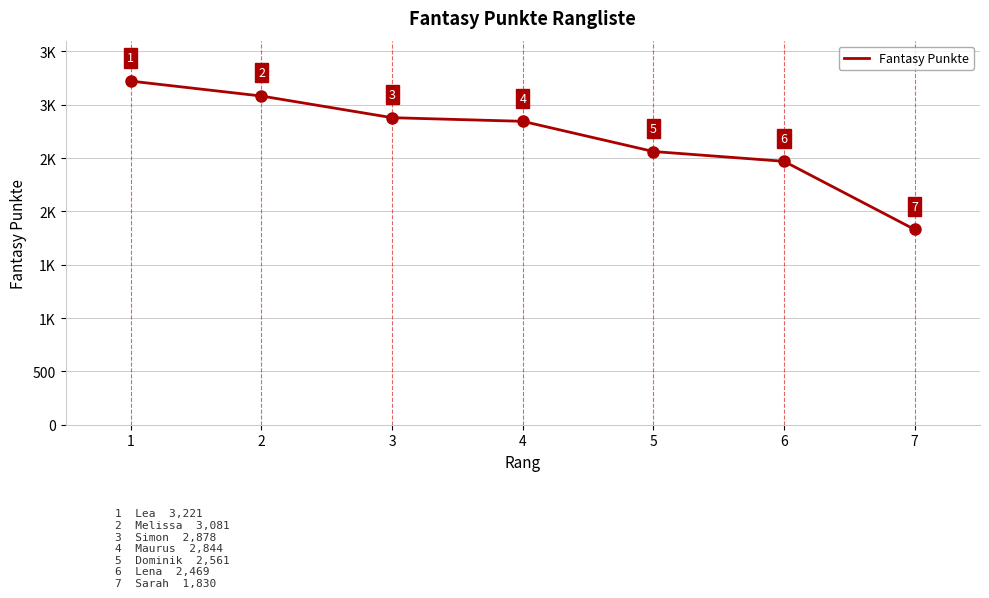

Where does the data first go above 2844?

1